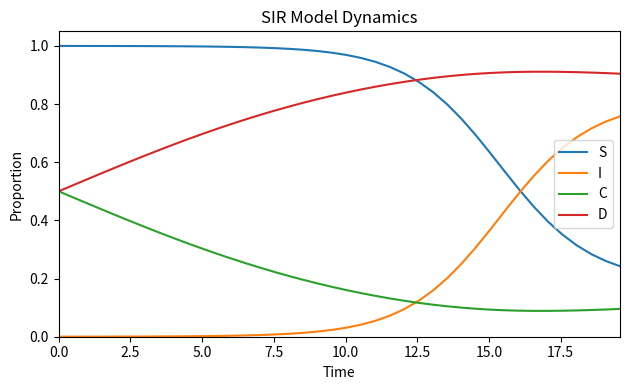

In C, how many points are lower than both neighbors (excluding endpoints)?

1